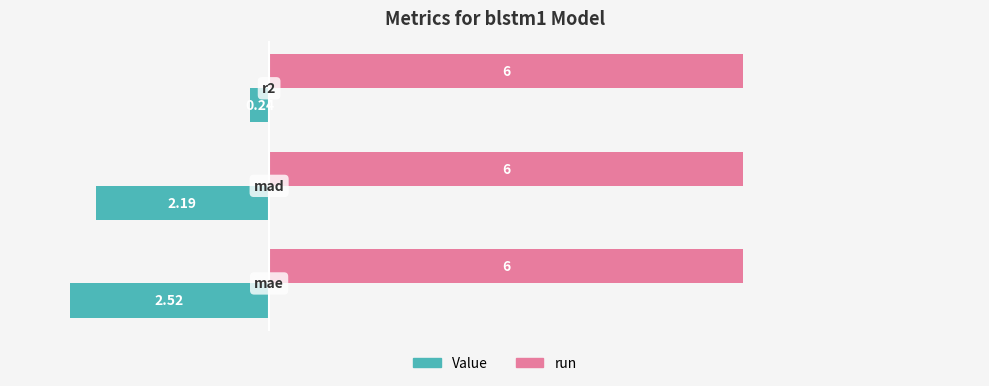

What is the average value of the Value series?

-1.7